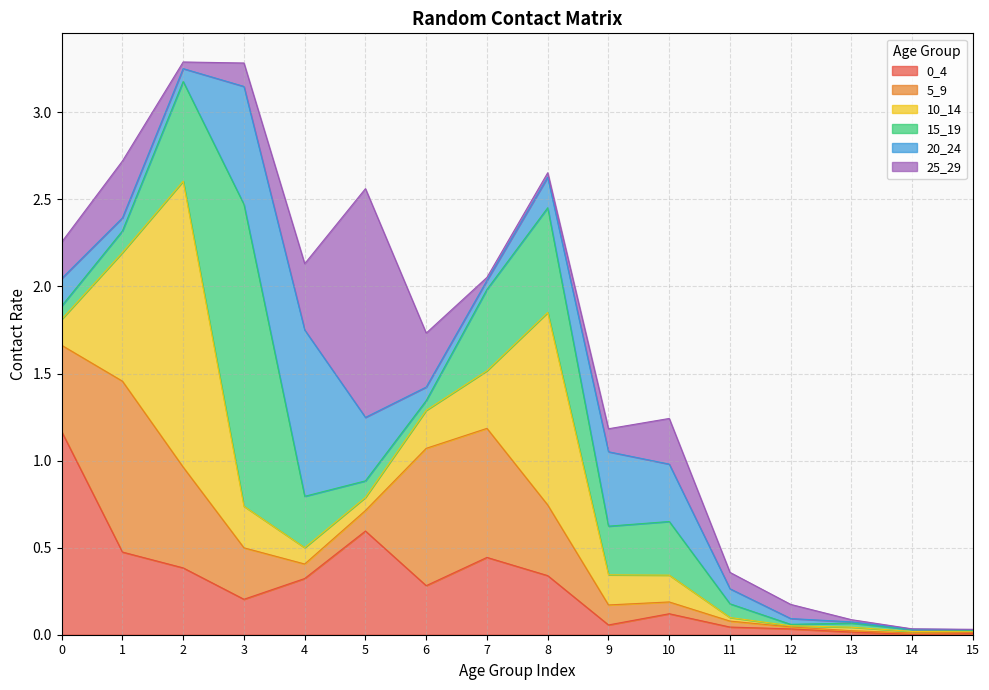

Does the chart have visible grid lines?

Yes